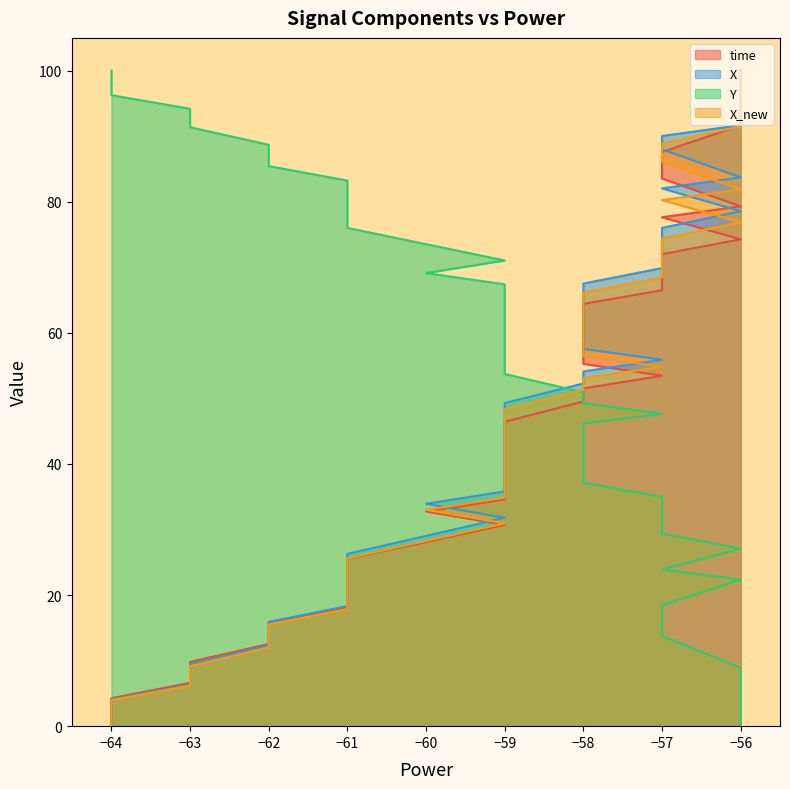

True or false: X has more than 2 points higher than both neighbors.

False